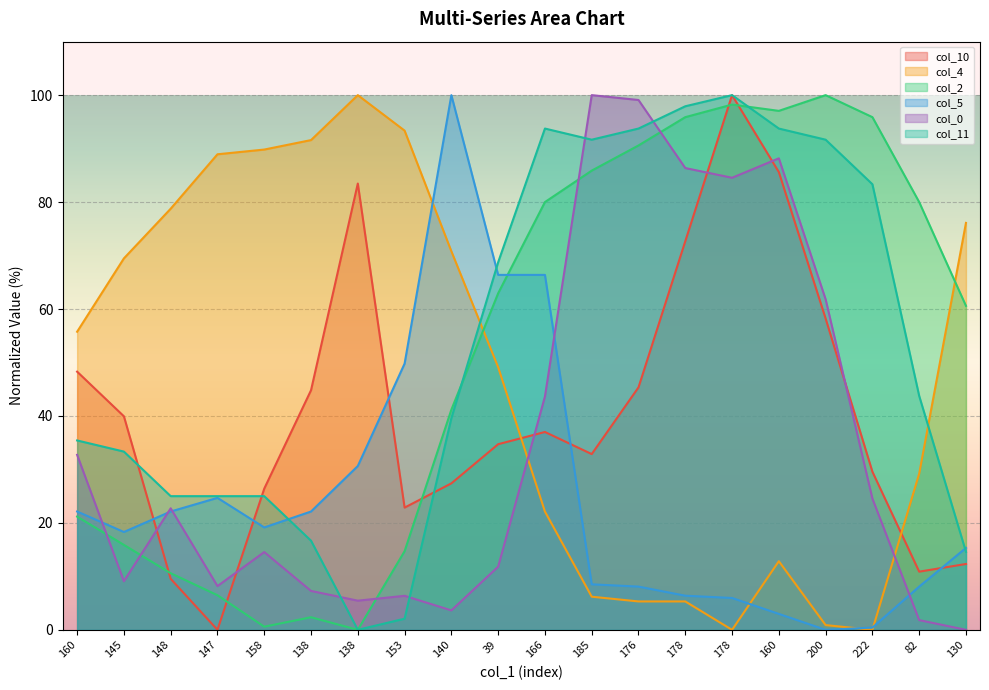

Where is the first local minimum for col_10?

147